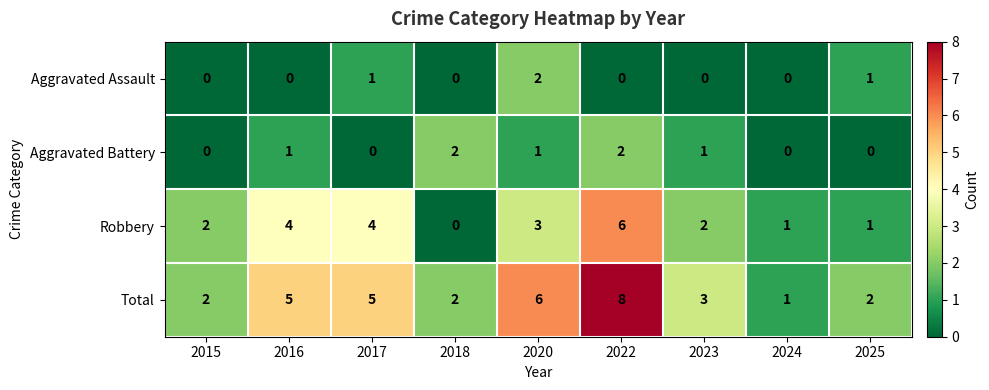

How many Aggravated Assault values are between 0 and 1?

8